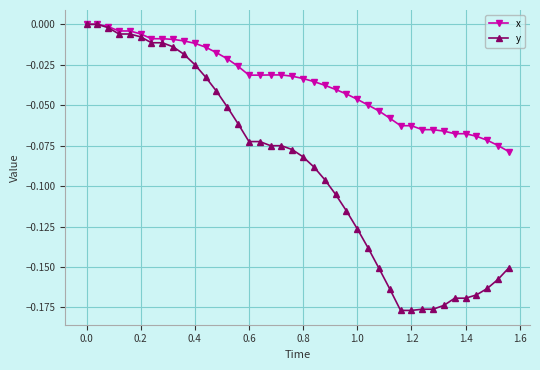

Which series has the widest spread of values?

y